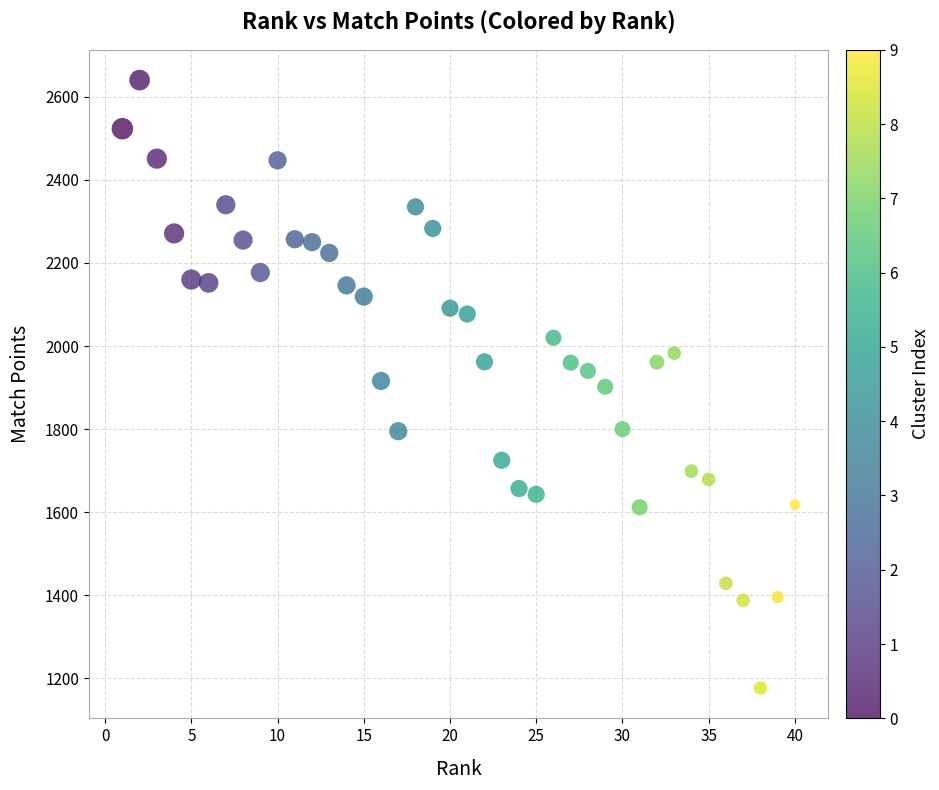

What is the range of Y values (max minus min)?

1463